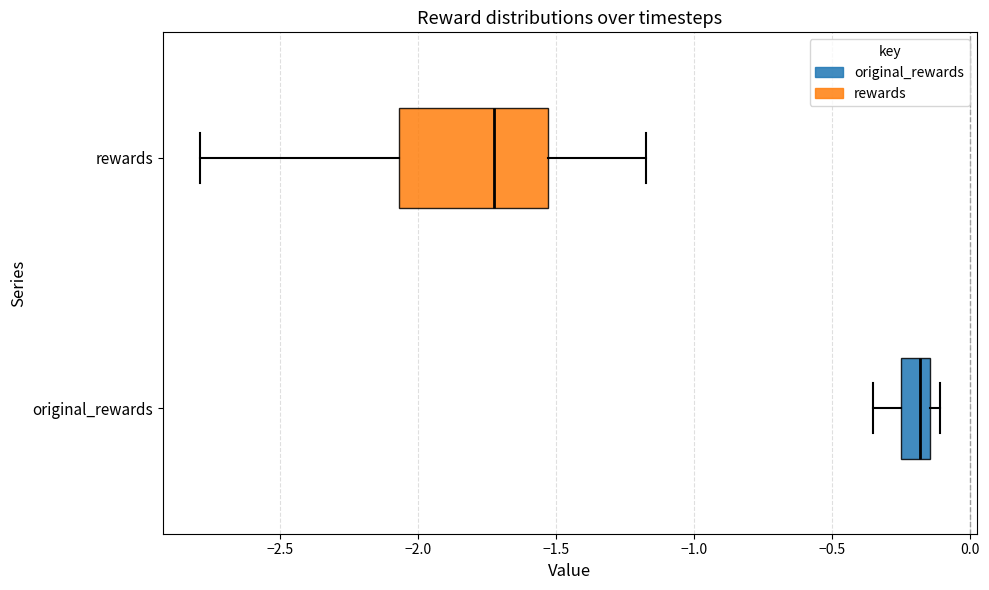

Reading bottom to top, read every box against the x-axis: the position of its median line, the range the box covers, and the ends of its whiskers. The values are not printed on the chart, so give them approximately, as read against the axis.

original_rewards: median -0.20, box -0.25 to -0.15, whiskers -0.35 to -0.10
rewards: median -1.75, box -2.05 to -1.55, whiskers -2.80 to -1.20